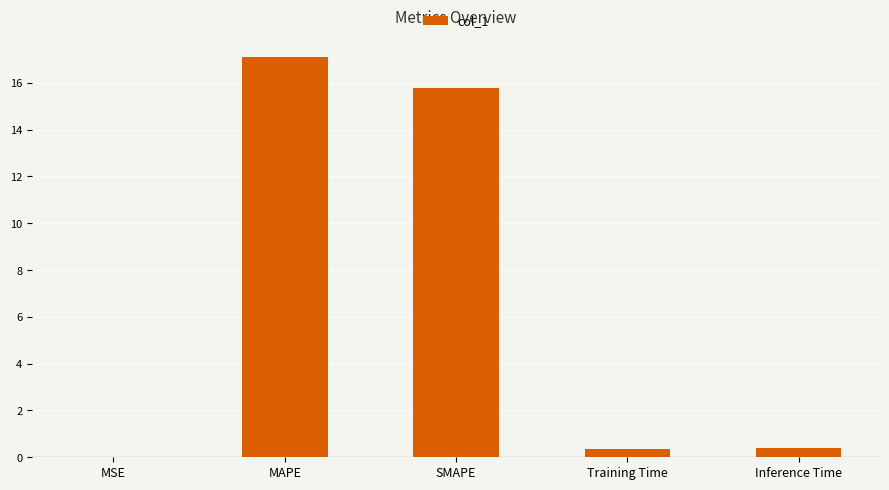

Which has a higher value, Training Time or MSE?

Training Time